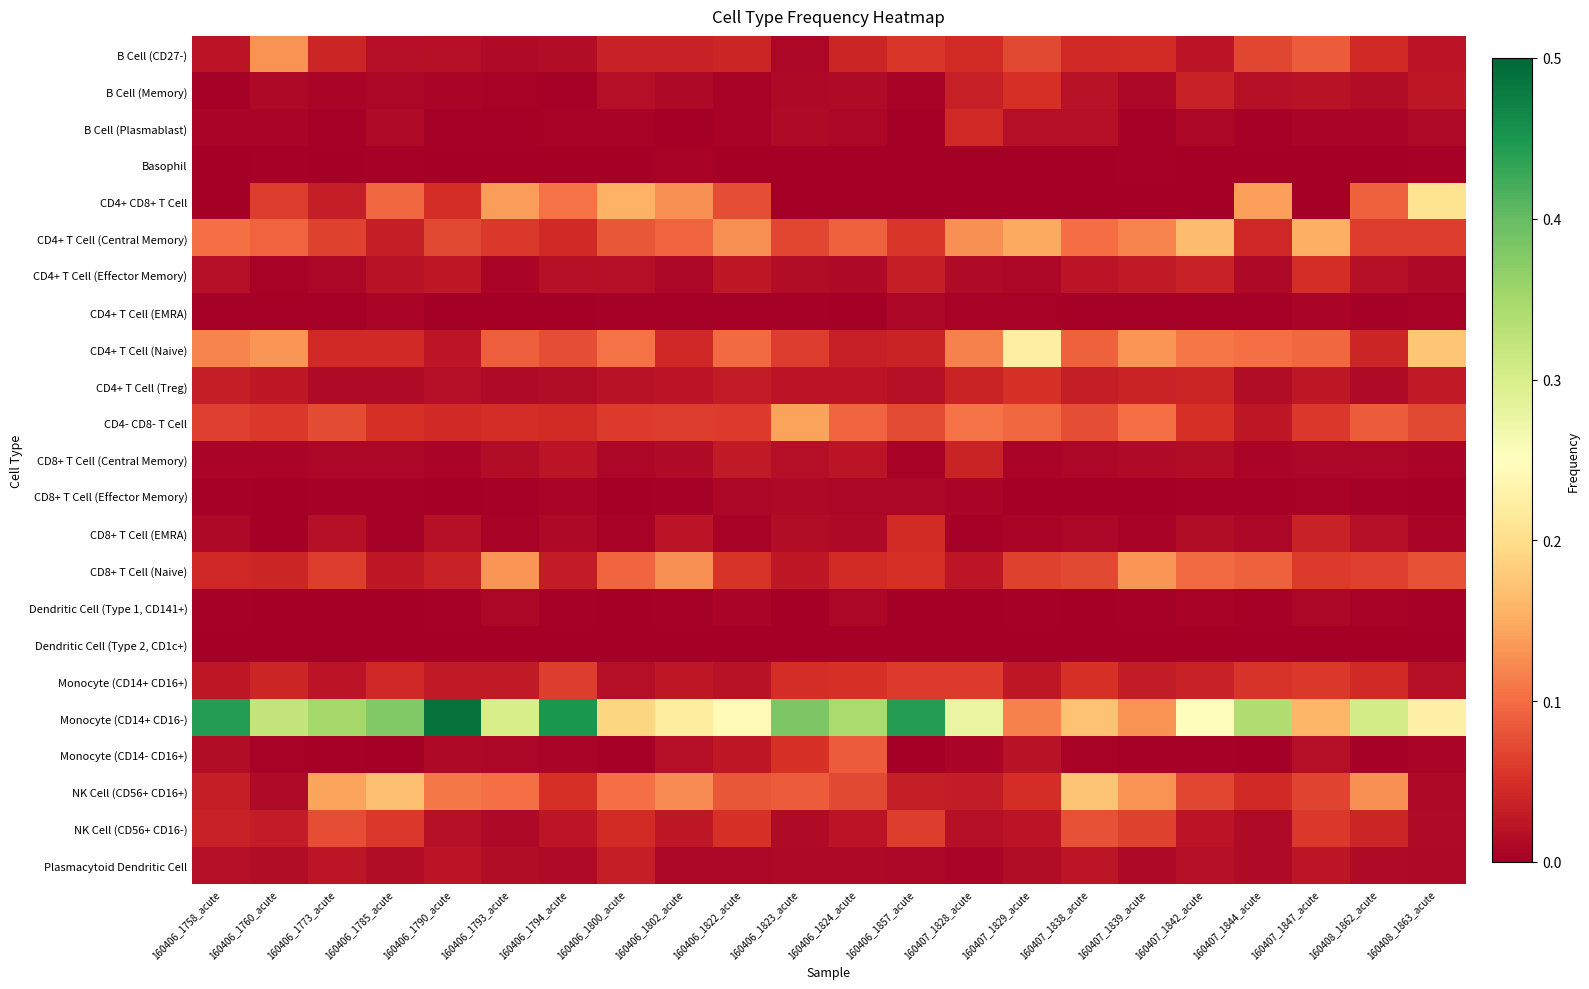

How many categories are shown in the chart?

22